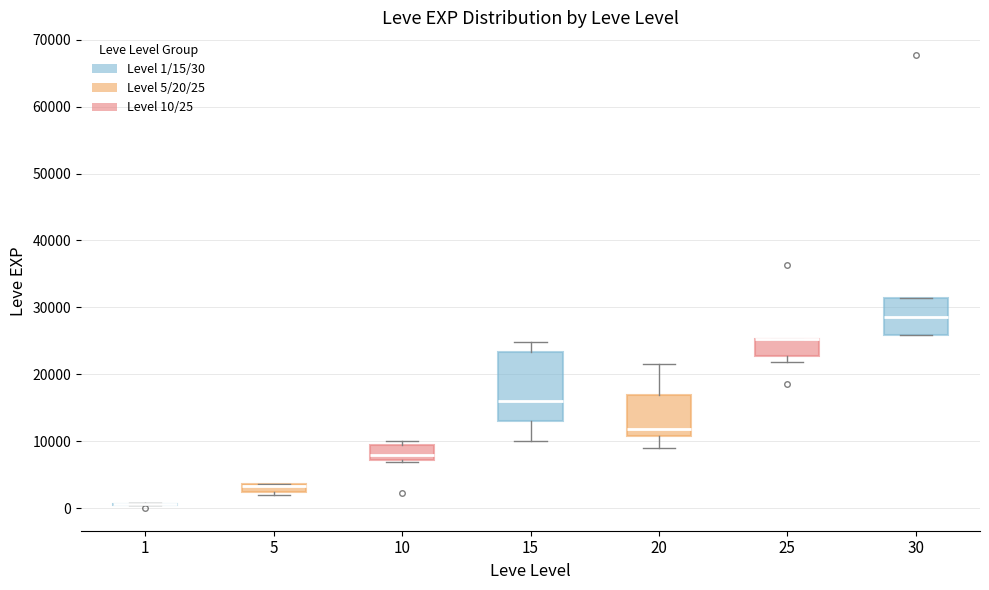

Which box is the tallest, from its lower edge to its upper edge?

15